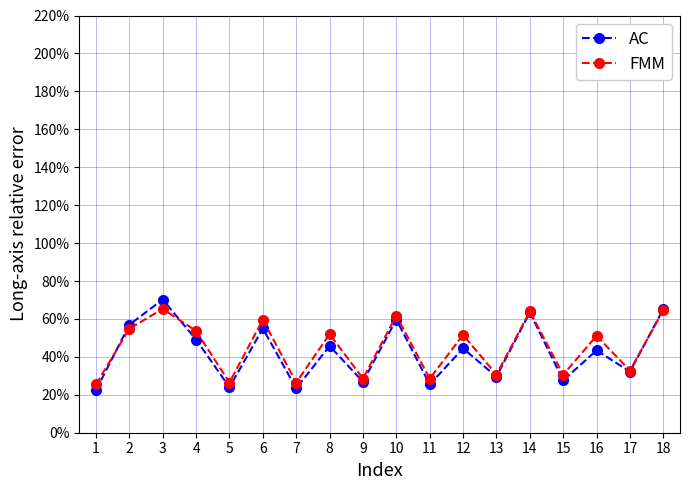

What is the difference between the second highest and minimum values in the FMM series?

39.2